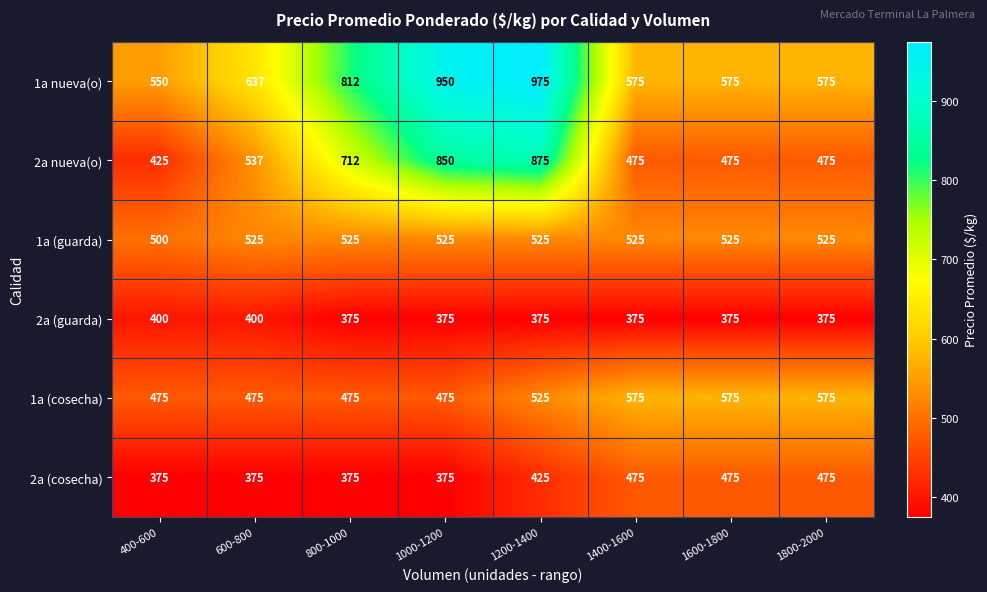

Which label corresponds to the largest value in the chart?

1200-1400